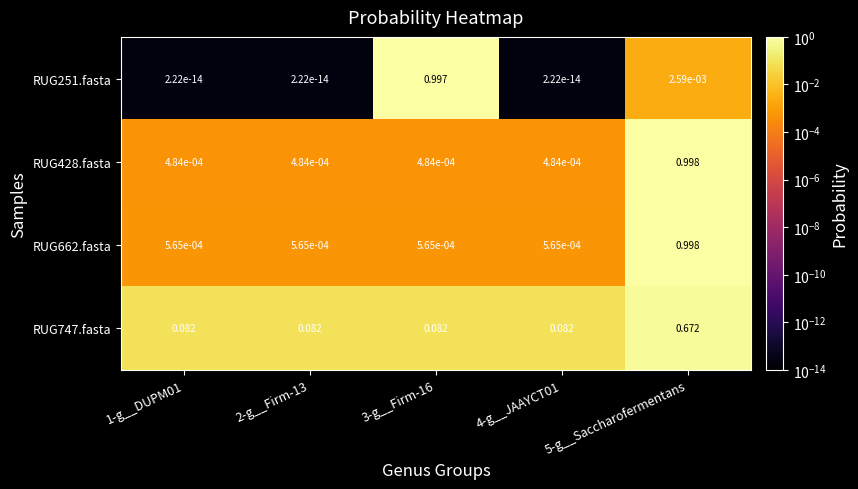

Is the value of RUG428.fasta at 1-g__DUPM01 greater than the value of RUG662.fasta at 3-g__Firm-16?

No